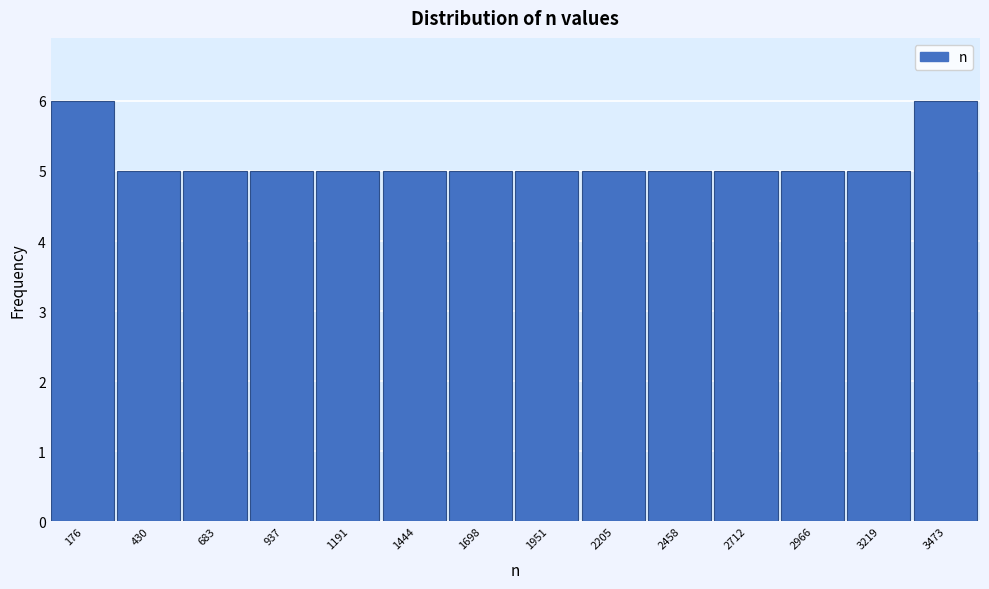

How tall is the bar that spans 2600 to 2850 on the x-axis? Neither the bar edges nor the heights are printed on the chart, so give them approximately, as read against the axes.

5